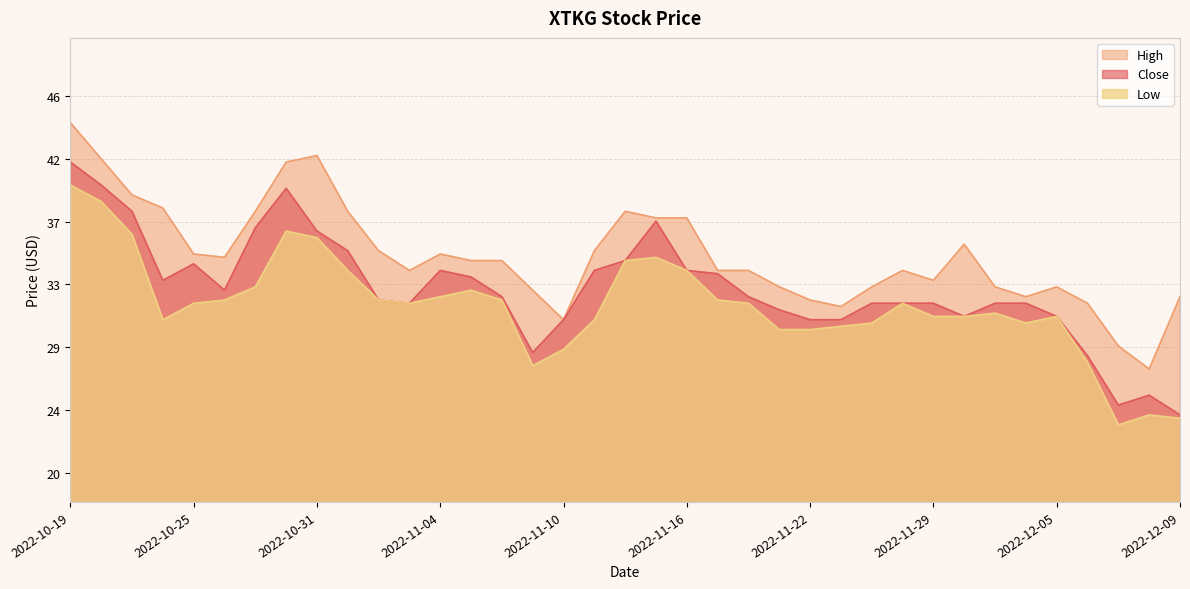

What is the value of the High point at the 31st from the left?

32.8